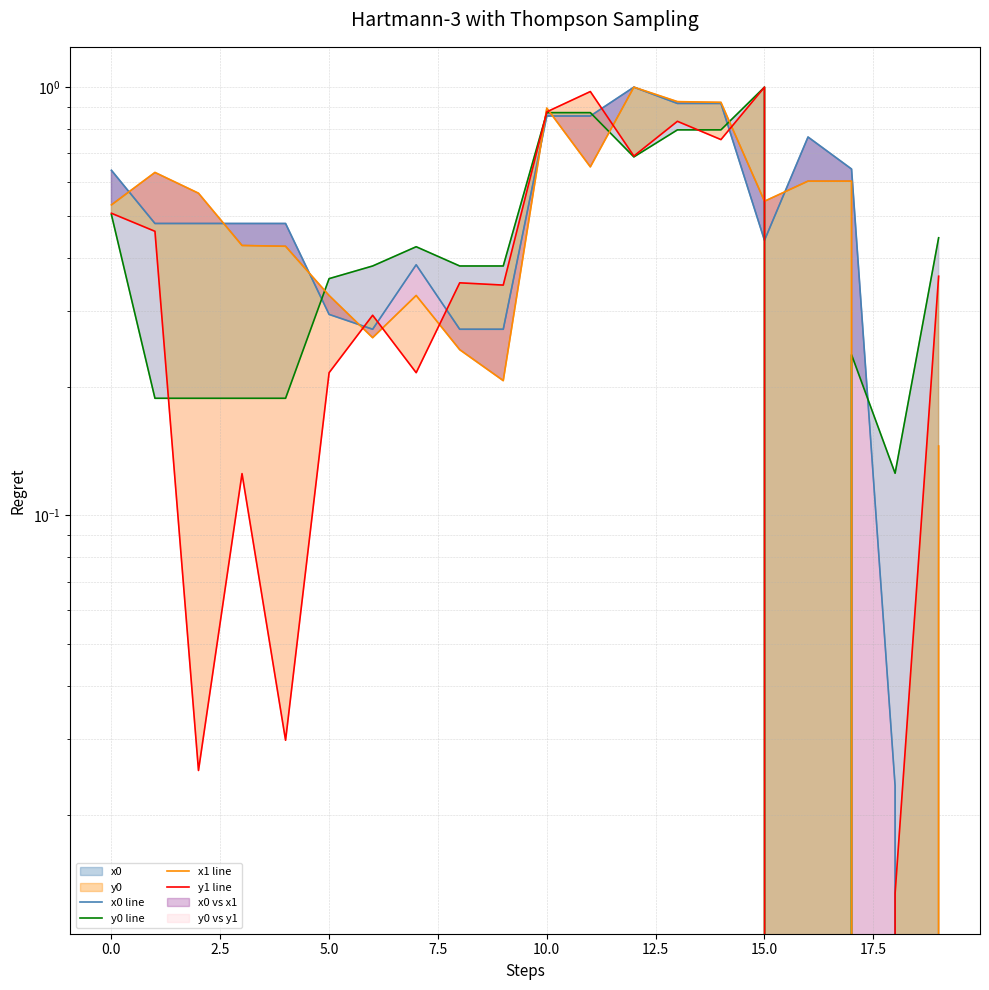

How many values in y0 line are above zero?

19